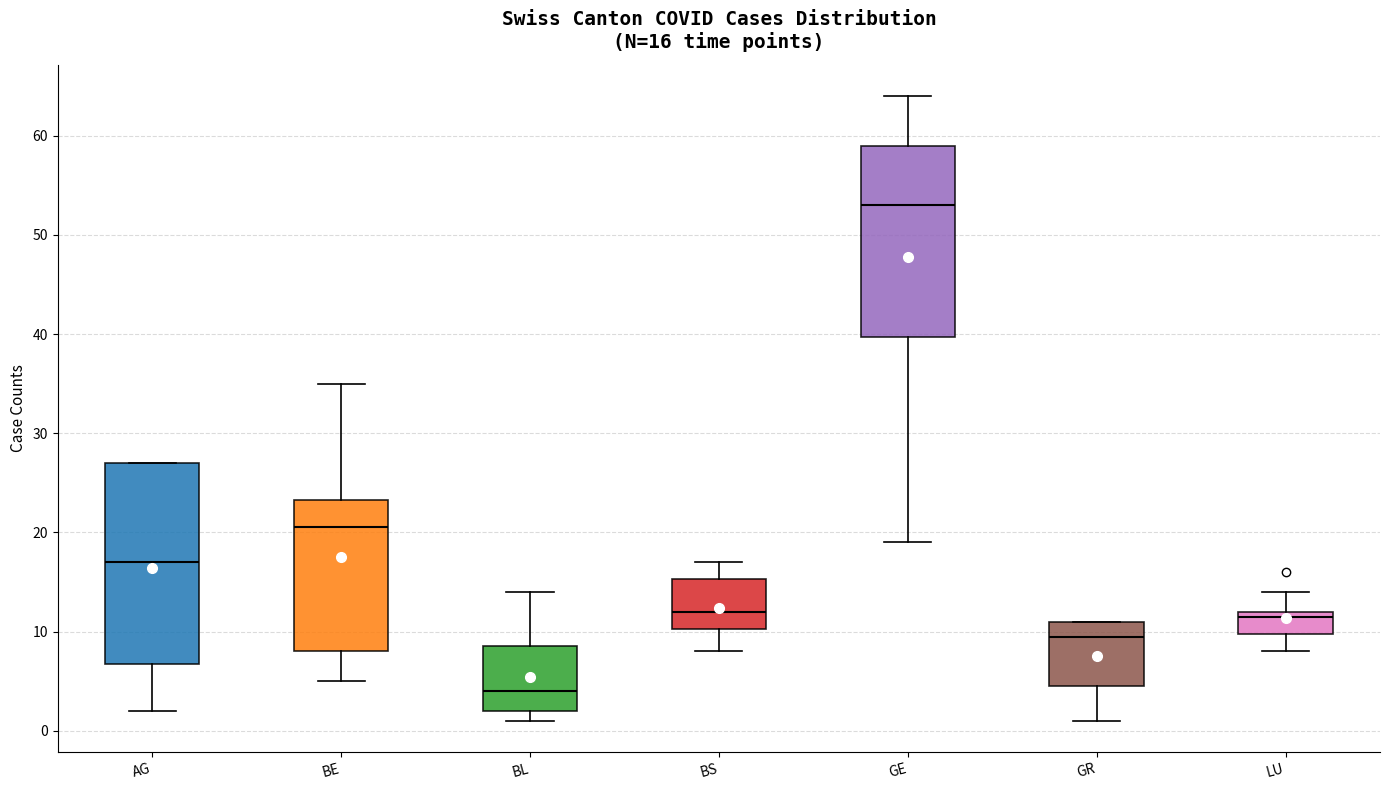

Comparing the boxes themselves (not the whiskers), which one is the tallest?

AG